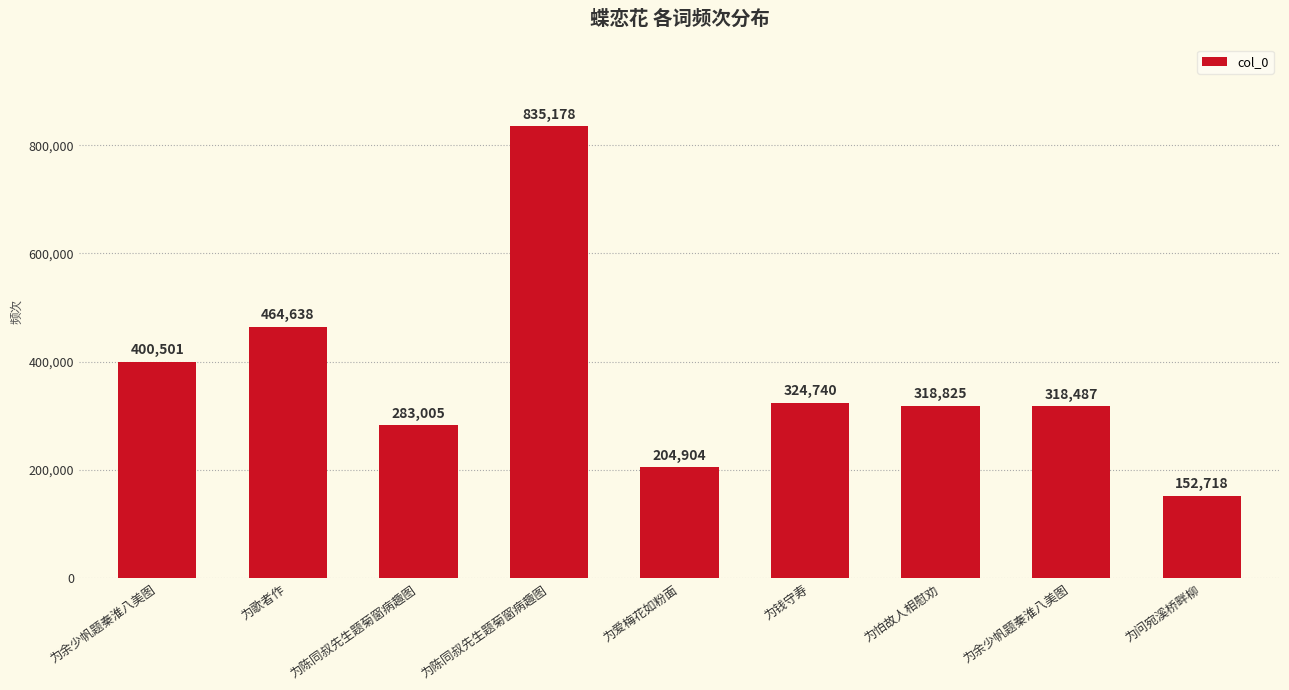

What is the change in value from 为余少帆题秦淮八美图 to 为问宛溪桥畔柳?

-247783